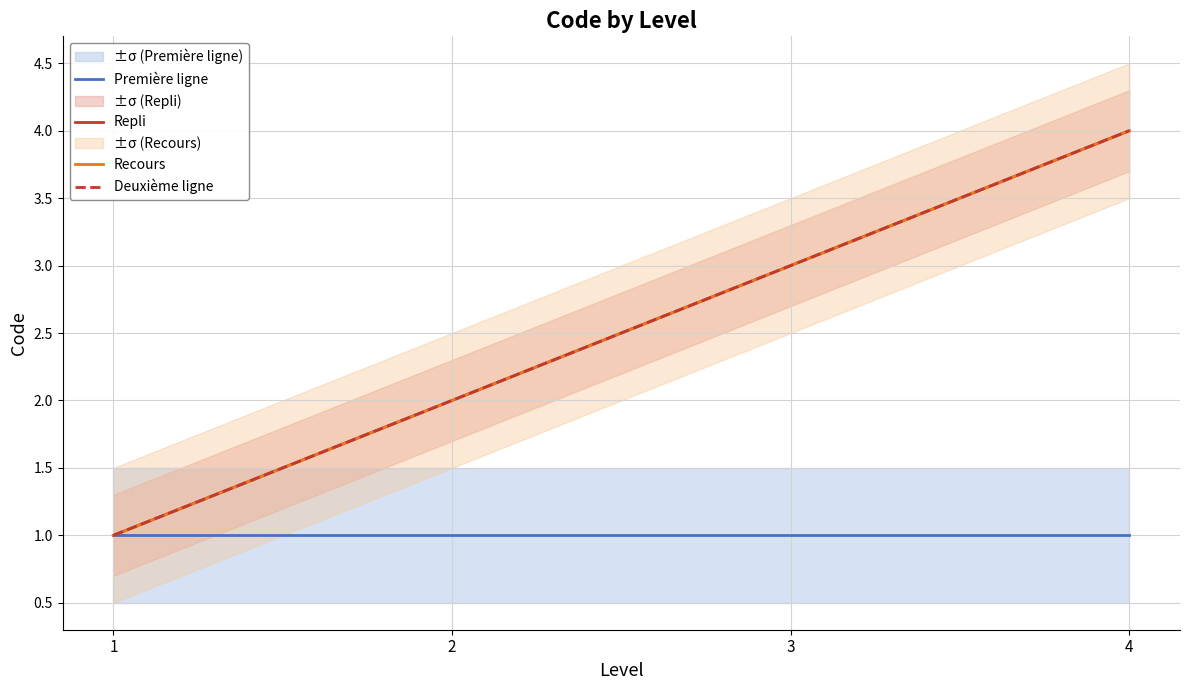

Reading left to right, what are all the values shown in this chart?

Première ligne: 1=1	2=1	3=1	4=1
Repli: 1=1	2=2	3=3	4=4
Recours: 1=1	2=2	3=3	4=4
Deuxième ligne: 1=1	2=2	3=3	4=4